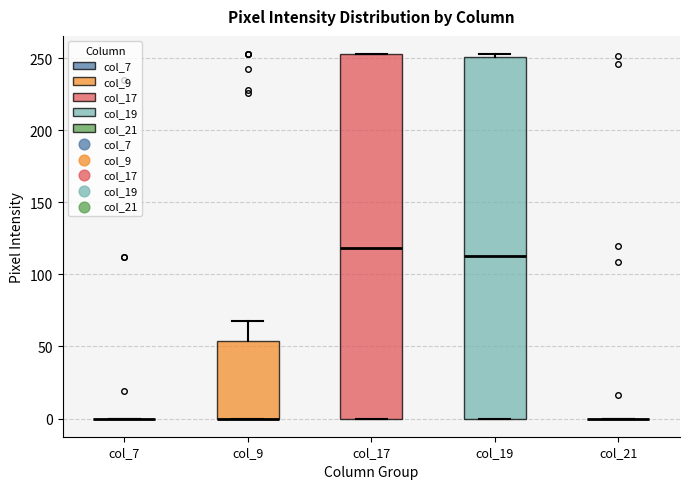

Reading left to right, transcribe this box plot: for each box, give where its median line is, the range the box spans, and where its two whiskers end, as read against the y-axis. The values are not printed on the chart, so give them approximately, as read against the axis.

col_7: box collapsed to a line at 0, whiskers 0 to 0
col_9: median 0 (drawn on the box's lower edge), box 0 to 55, whiskers 0 to 70
col_17: median 120, box 0 to 255, whiskers 0 to 255
col_19: median 115, box 0 to 250, whiskers 0 to 255
col_21: box collapsed to a line at 0, whiskers 0 to 0